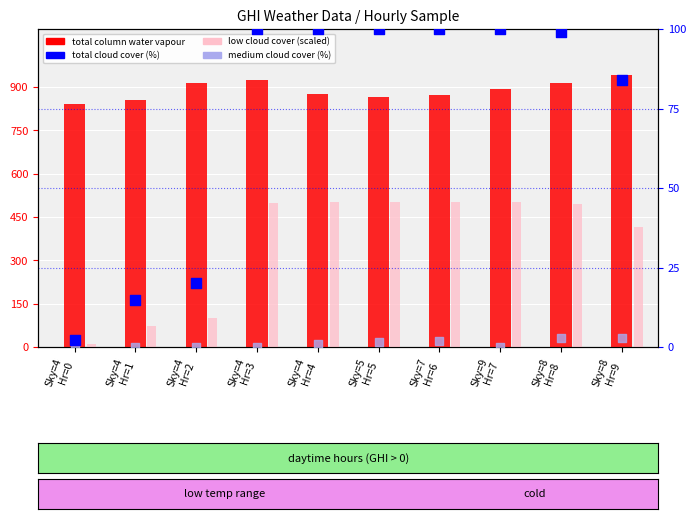

Which series has the largest total across all categories?

total column water vapour